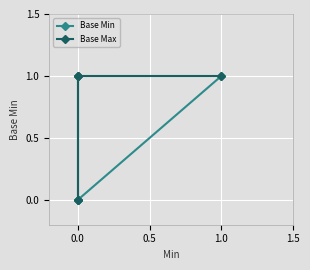

Which series changed the most between 0.0 and 1.0?

Base Min